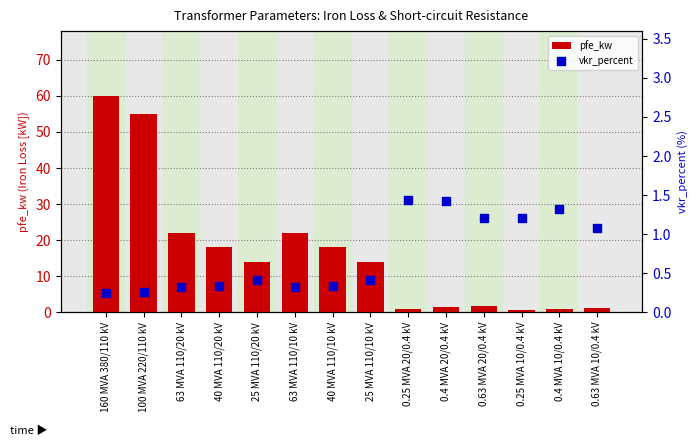

At how many categories does at least one series exceed 18?

4